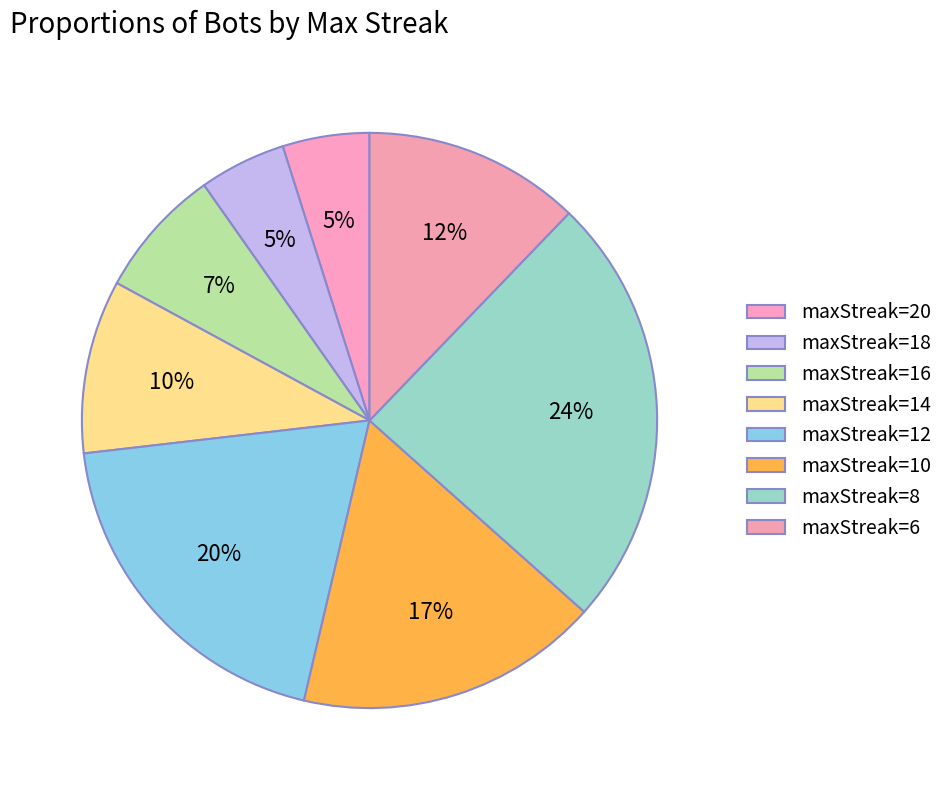

Which category has the biggest portion of the pie?

maxStreak=8